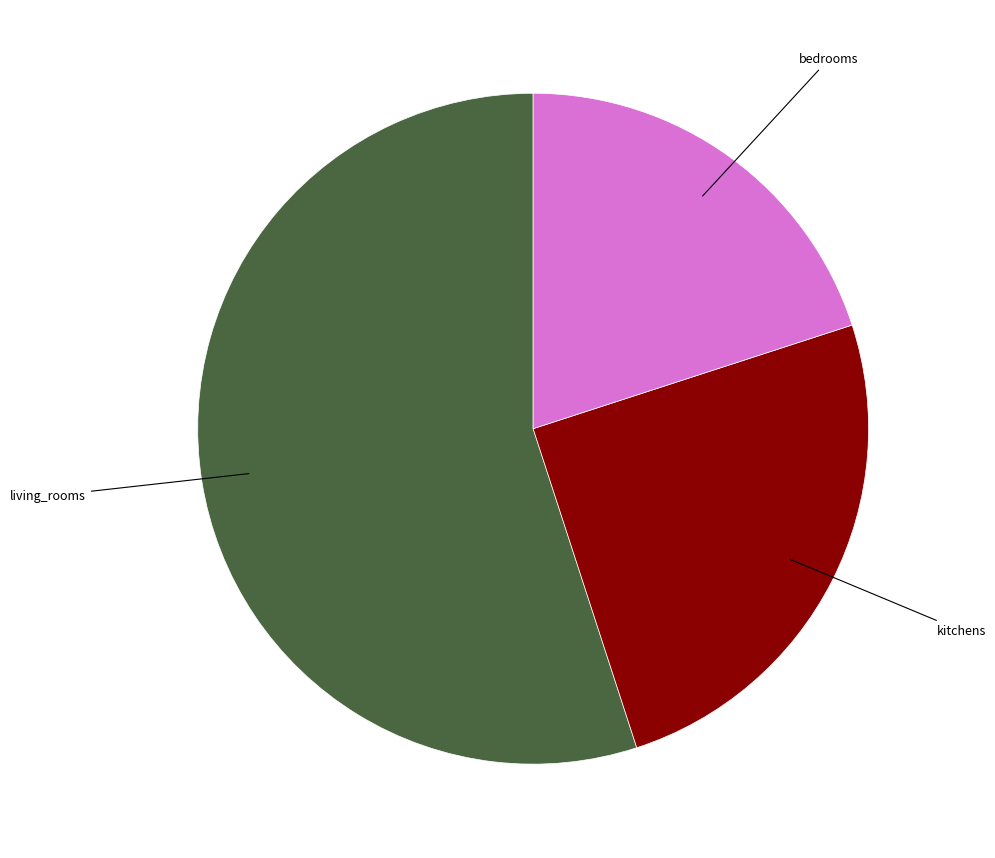

Which category has the biggest portion of the pie?

living_rooms